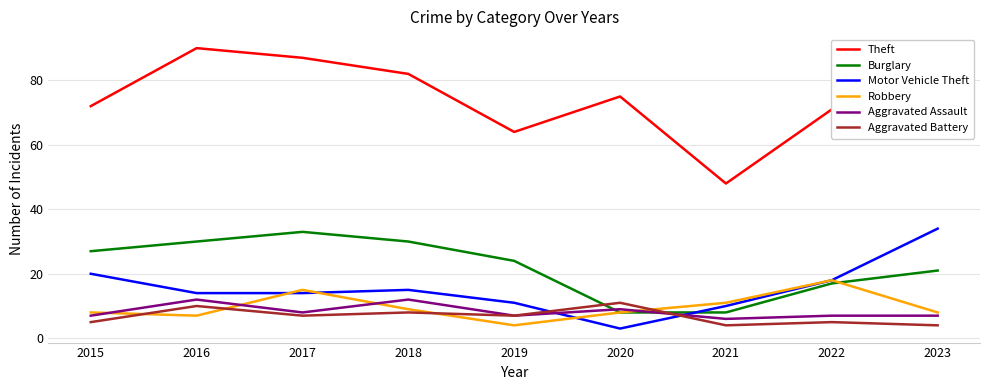

How many distinct data groups are displayed?

6